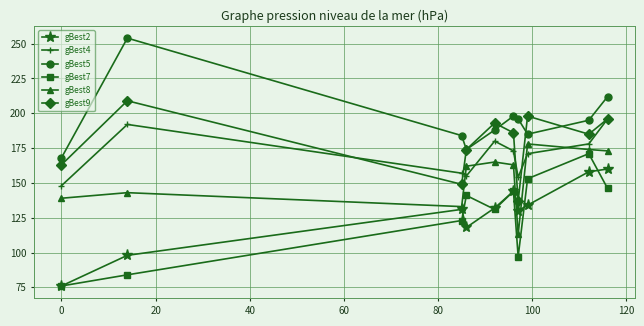

Which series has the largest total across all categories?

gBest5